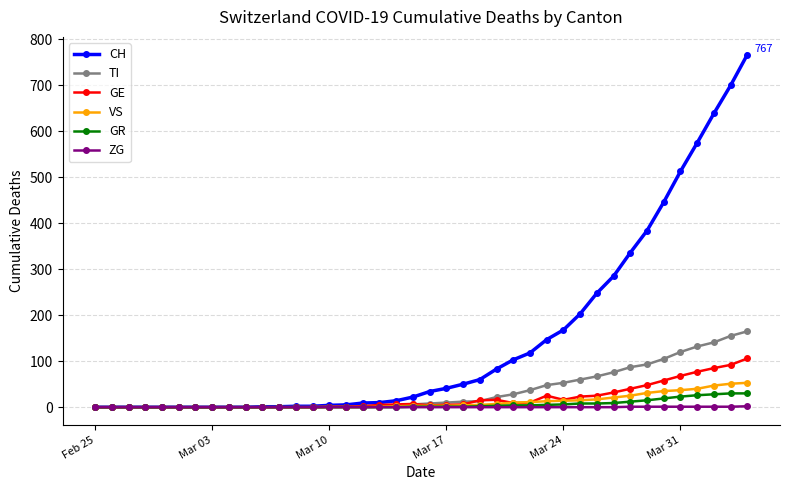

Count the number of categories in the chart.

40